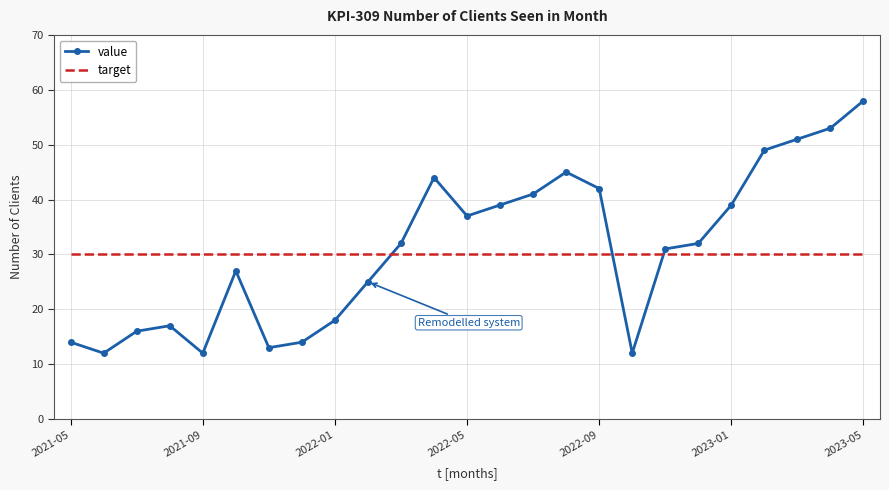

Reading left to right, transcribe all the data shown in this chart.

value: 14	12	16	17	12	27	13	14	18	25	32	44	37	39	41	45	42	12	31	32	39	49	51	53	58
target: 30	30	30	30	30	30	30	30	30	30	30	30	30	30	30	30	30	30	30	30	30	30	30	30	30